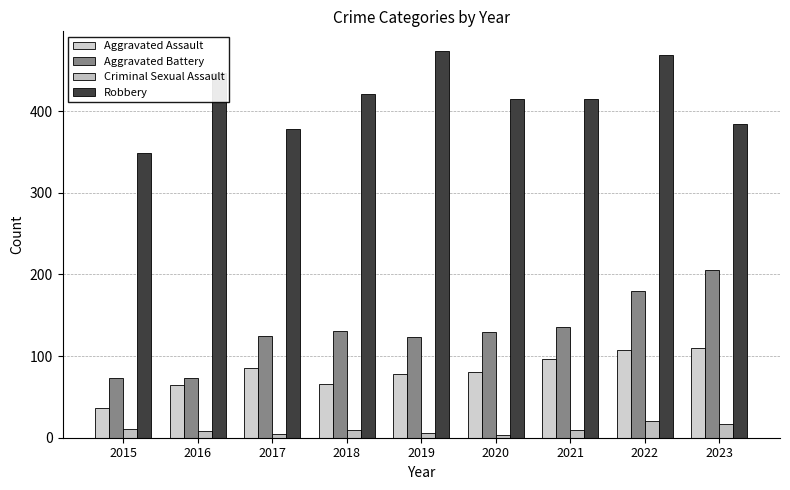

What are all the series names shown in the legend?

Aggravated Assault, Aggravated Battery, Criminal Sexual Assault, Robbery